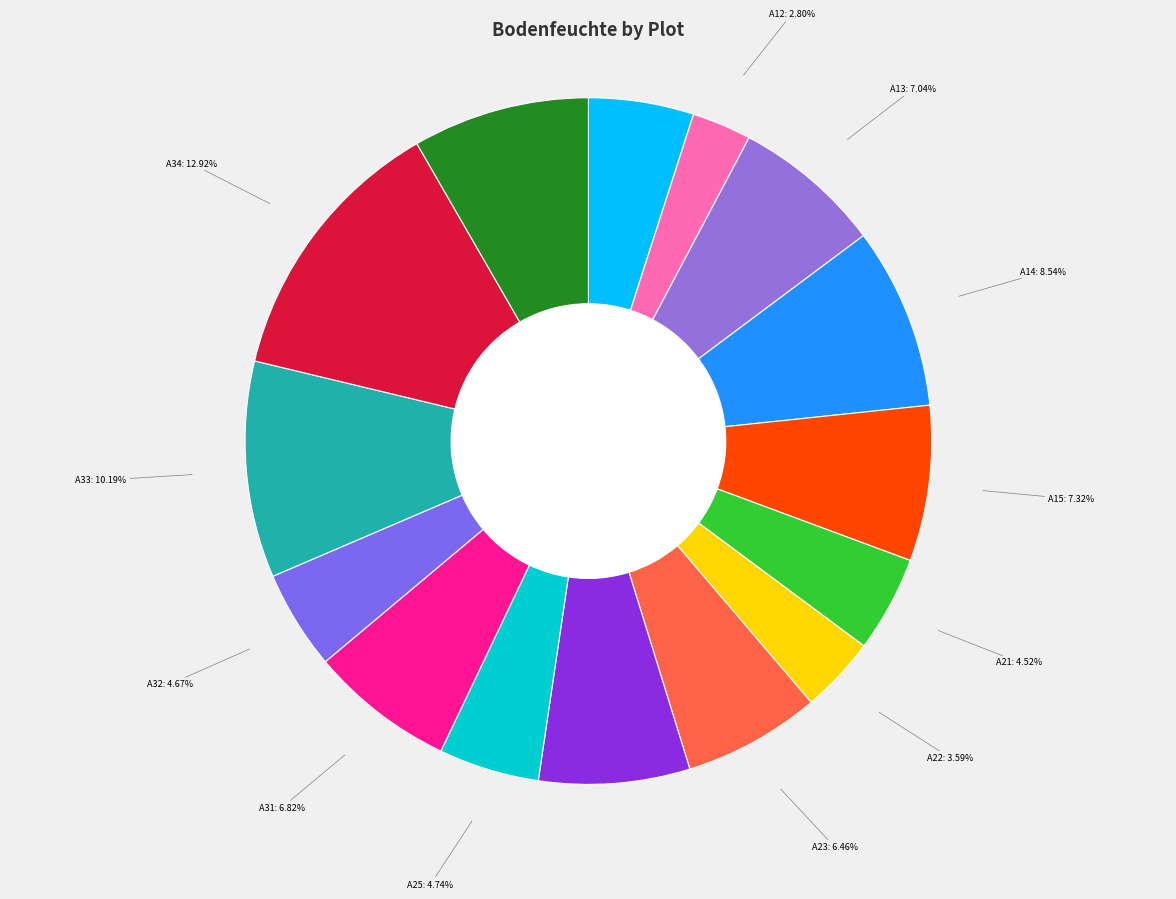

What percentage is the A32 slice, to the nearest percent?

5%